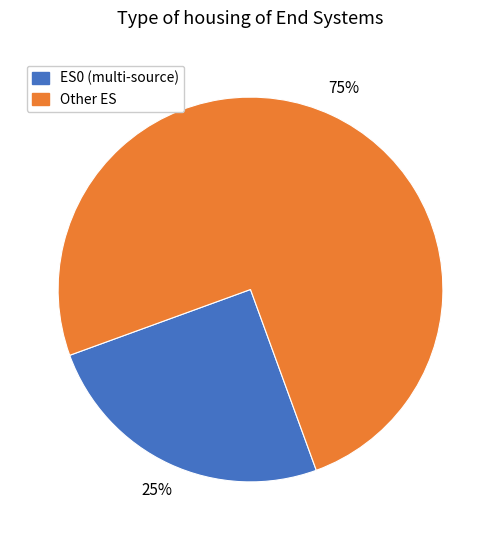

Is there a majority slice in this chart?

Yes